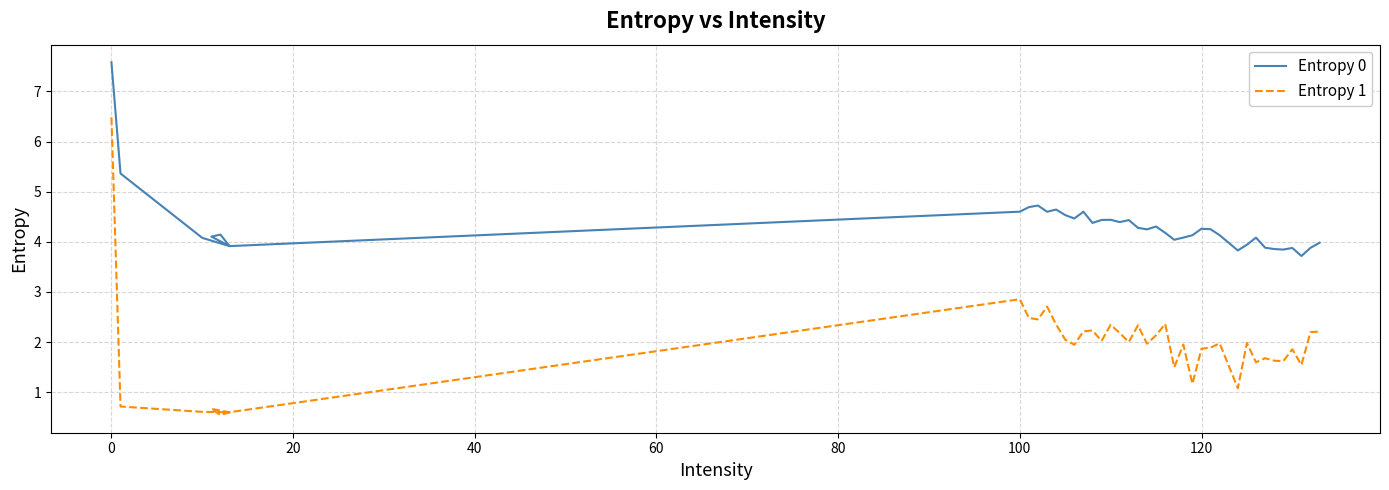

What is the highest value of the Entropy 1 series?

6.5